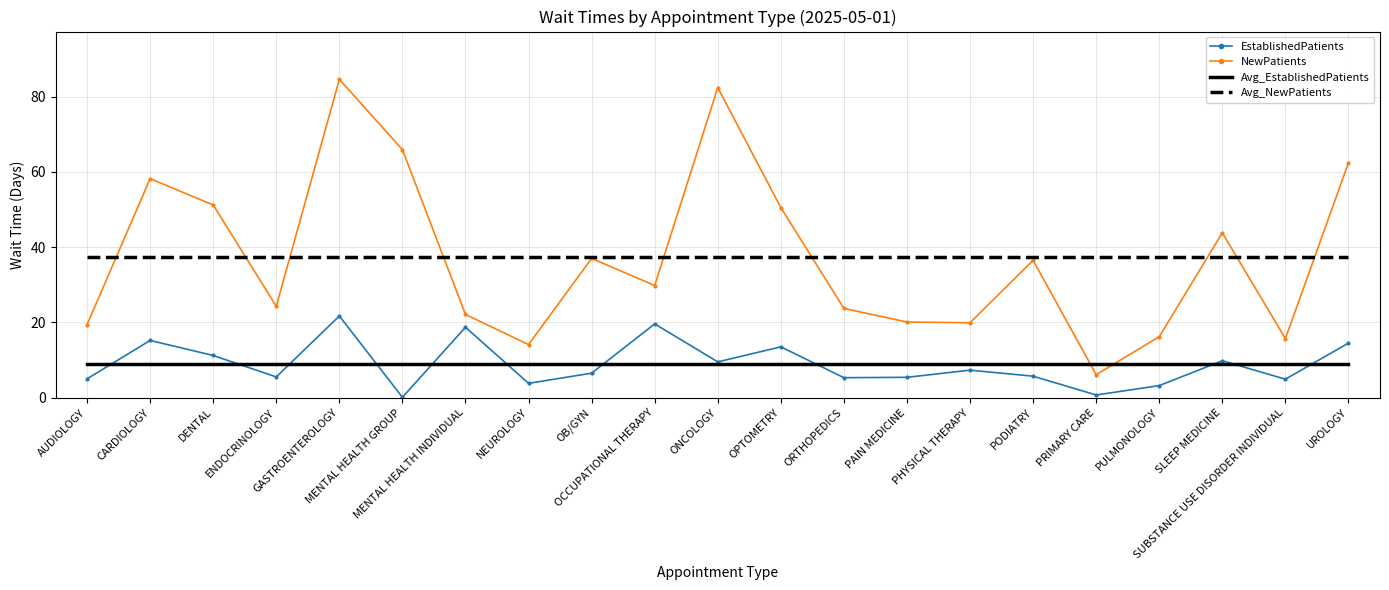

True or false: Avg_NewPatients and EstablishedPatients intersect in this chart.

False